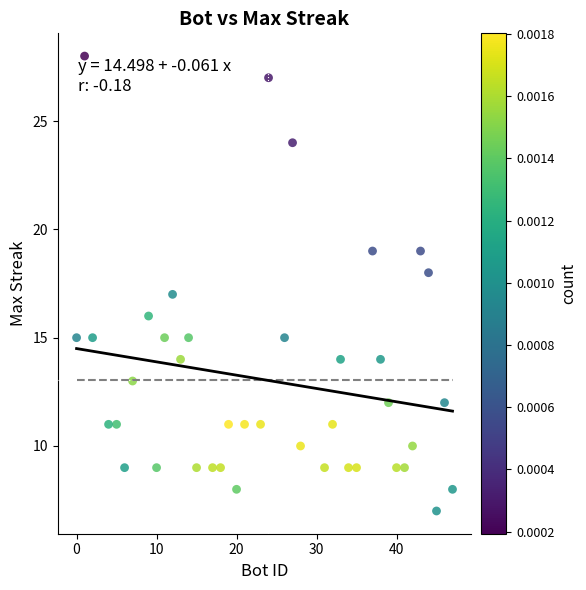

What is the range of Y values (max minus min)?

21